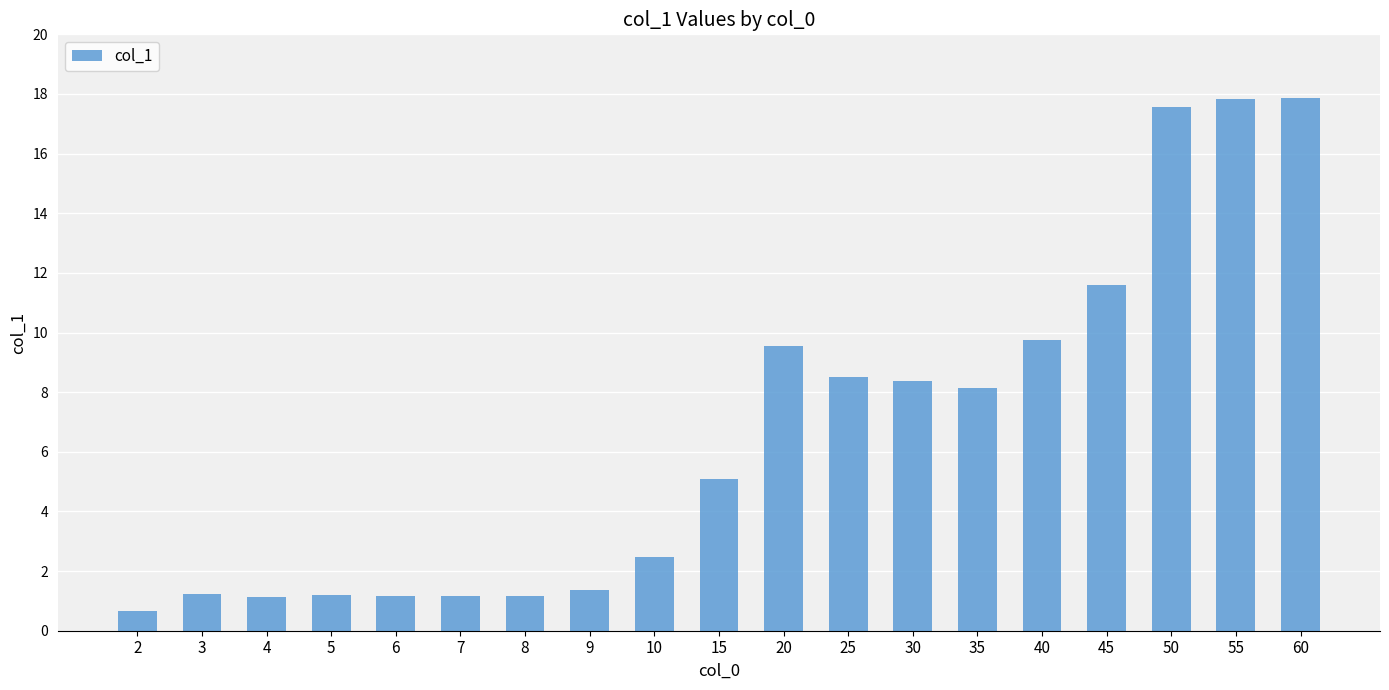

What is the difference between the maximum and minimum values?

17.2